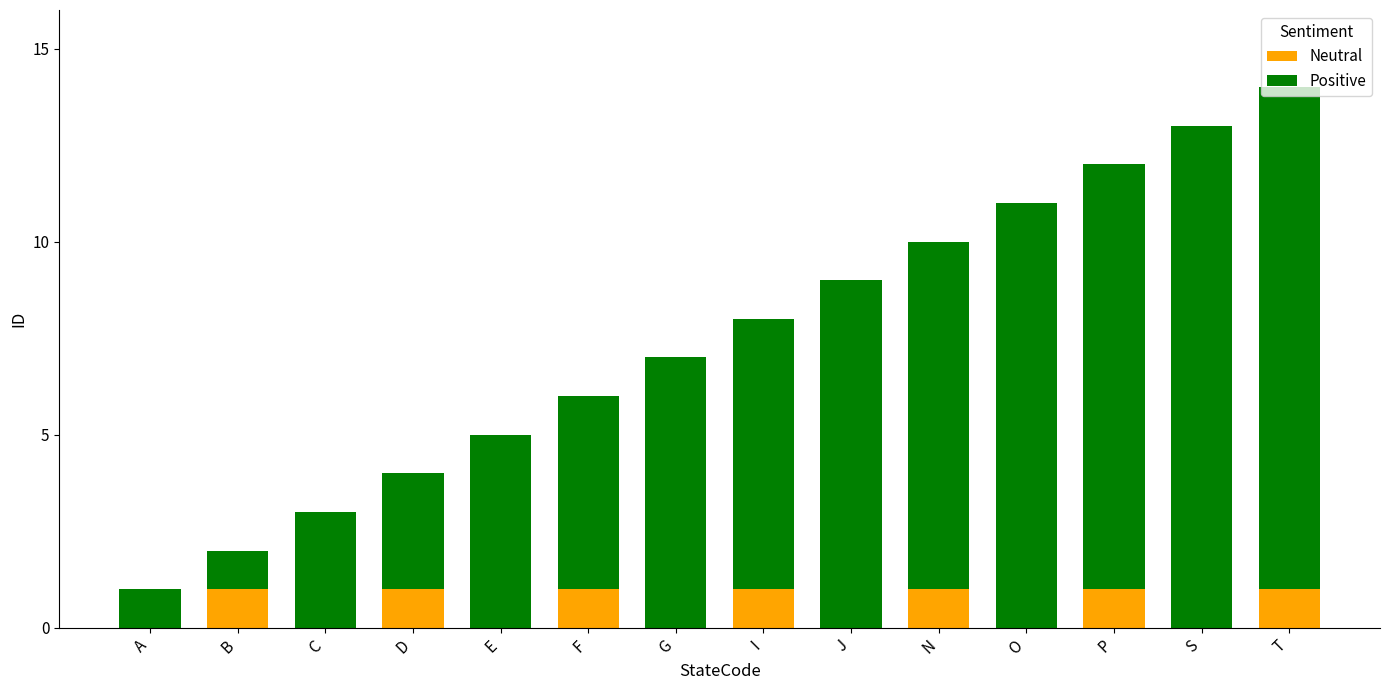

True or false: Neutral has a value of 2 at N.

False